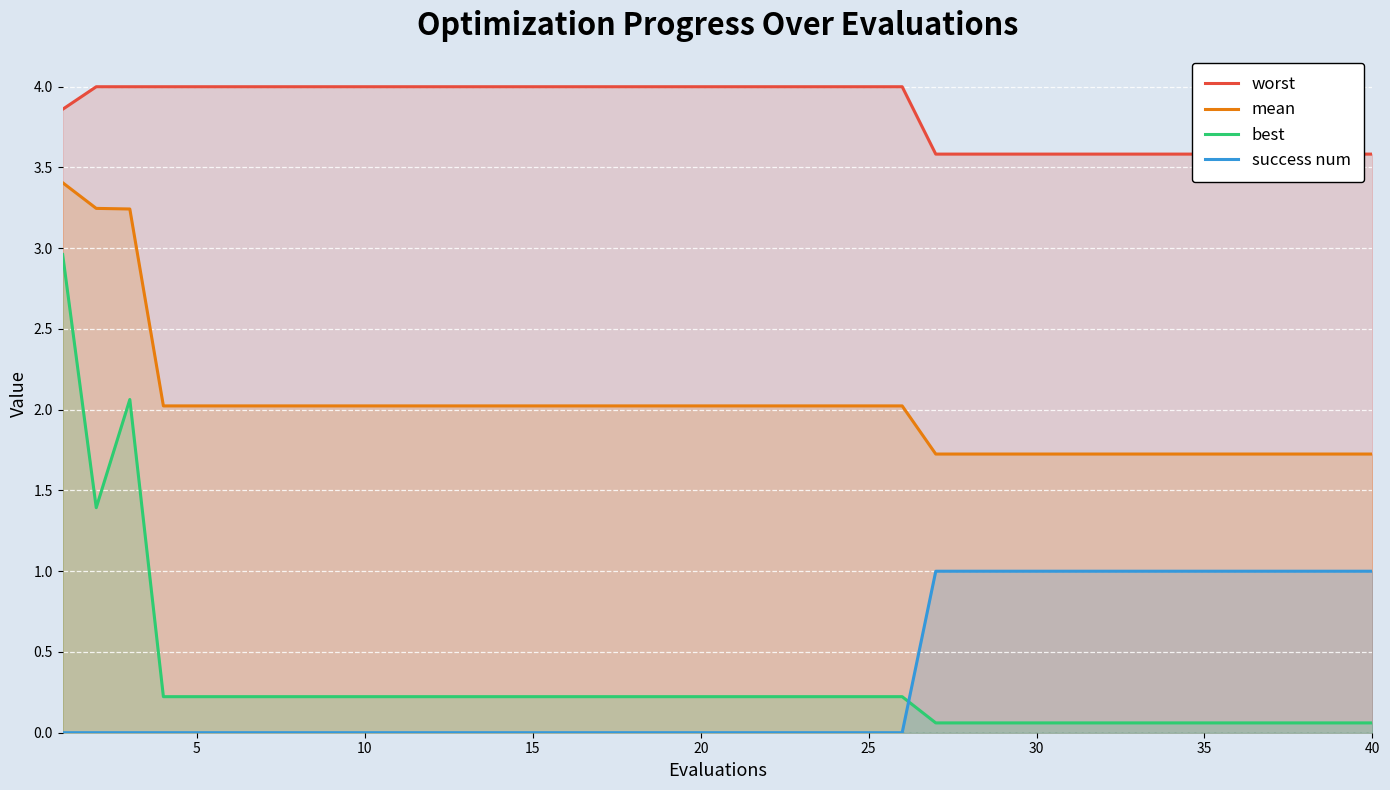

True or false: mean and best intersect in this chart.

False